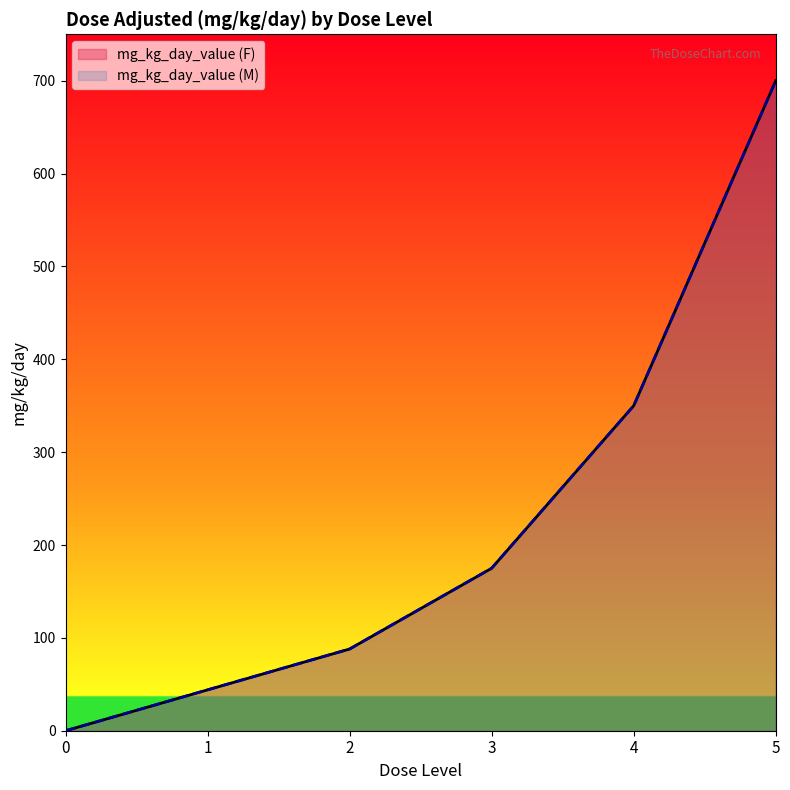

Does the chart have visible grid lines?

No